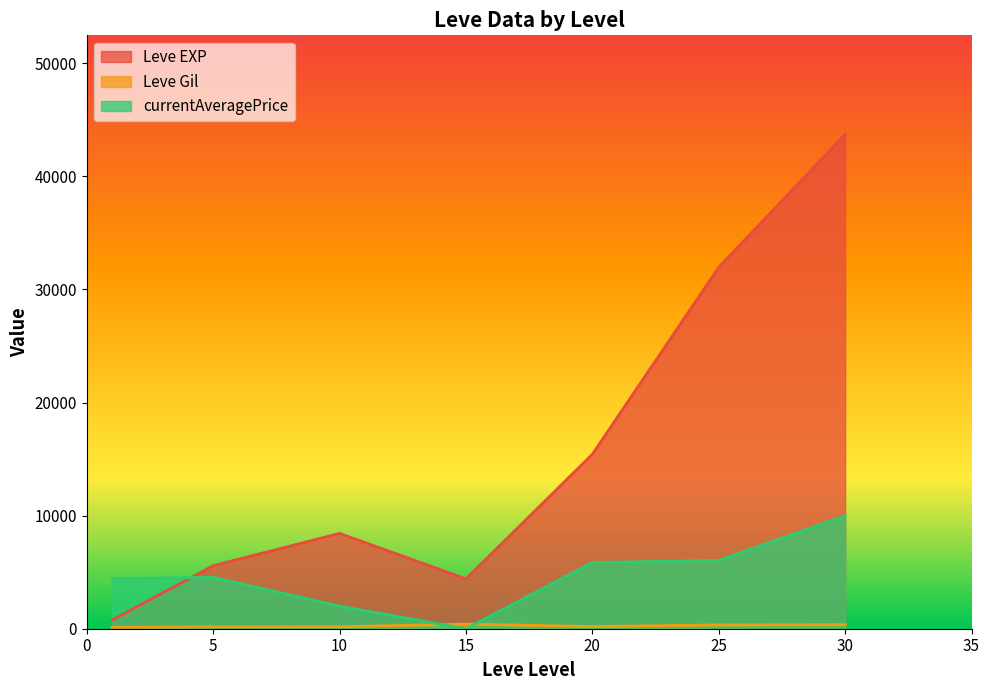

The value of Leve Gil at 1 is 112.0. True or false?

True